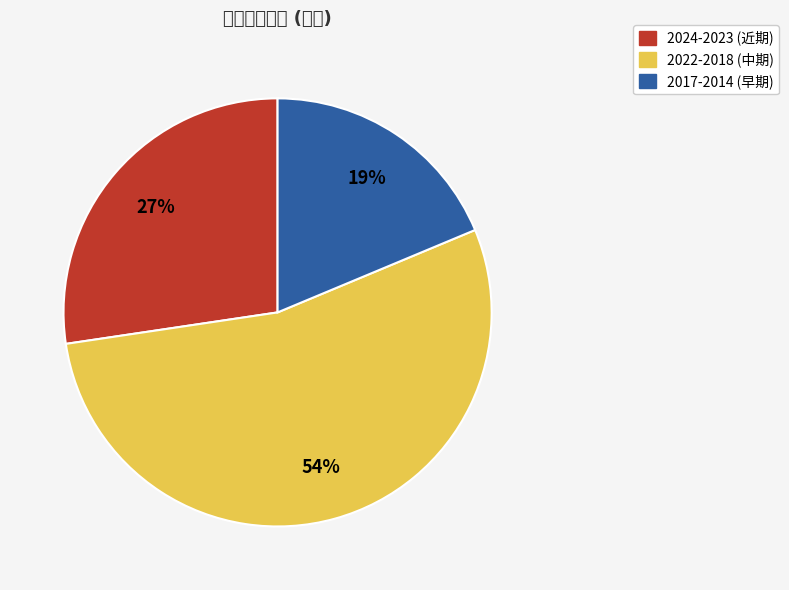

To the nearest percent, what is the average slice percentage?

33%